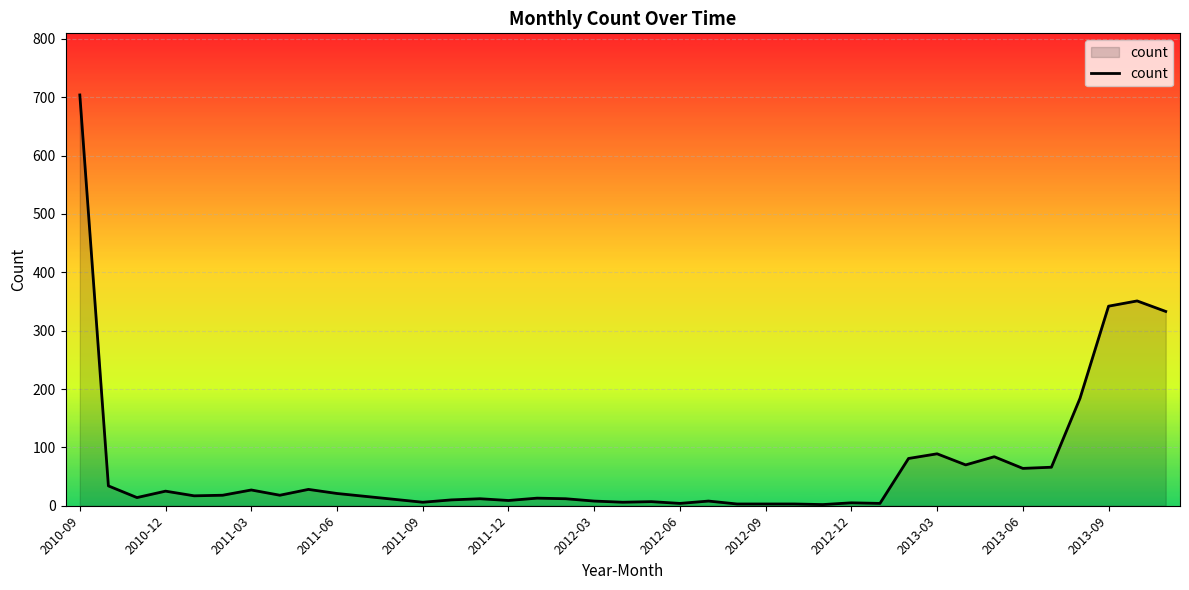

What is the difference between the maximum and minimum values?

702